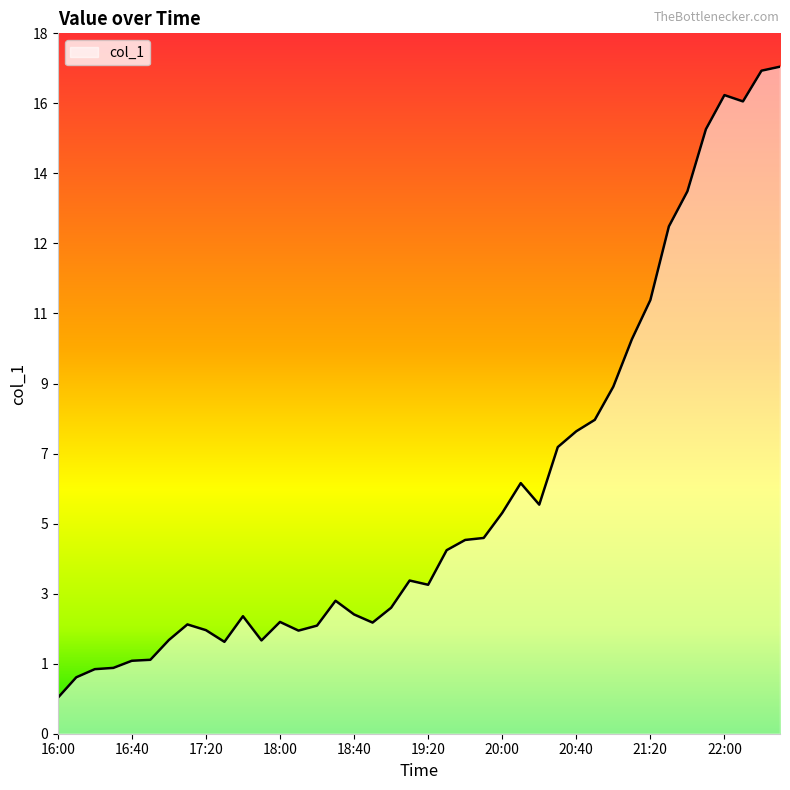

Rank the categories by value from lowest to highest.

16:00, 16:10, 16:20, 16:30, 16:40, 16:50, 17:30, 17:50, 17:00, 18:10, 17:20, 18:20, 17:10, 18:50, 18:00, 17:40, 18:40, 19:00, 18:30, 19:20, 19:10, 19:30, 19:40, 19:50, 20:00, 20:20, 20:10, 20:30, 20:40, 20:50, 21:00, 21:10, 21:20, 21:30, 21:40, 21:50, 22:10, 22:00, 22:20, 22:30